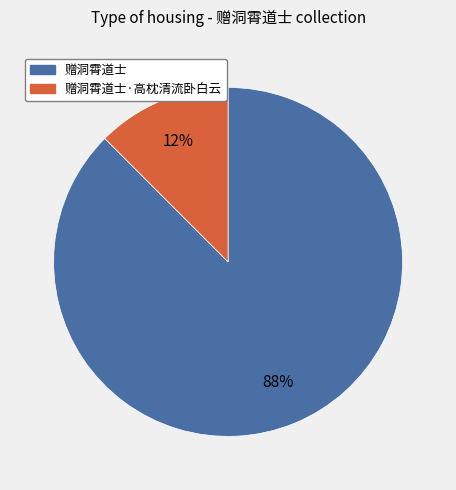

Which category has the smallest portion of the pie?

赠洞霄道士·高枕清流卧白云